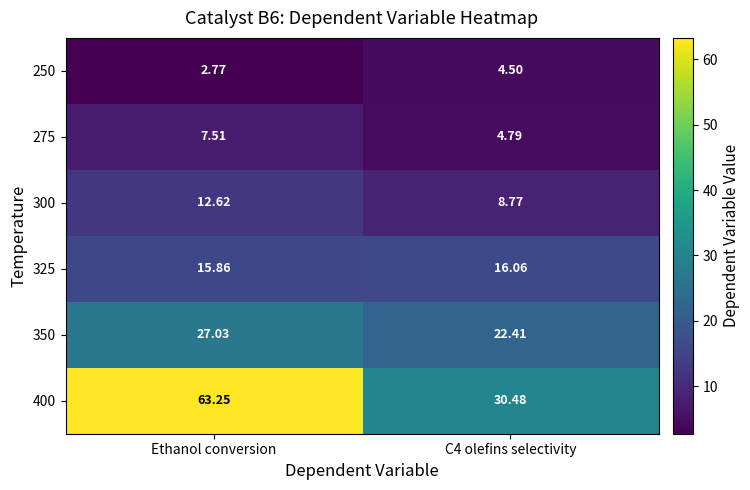

Which category has the highest value across all series?

Ethanol conversion